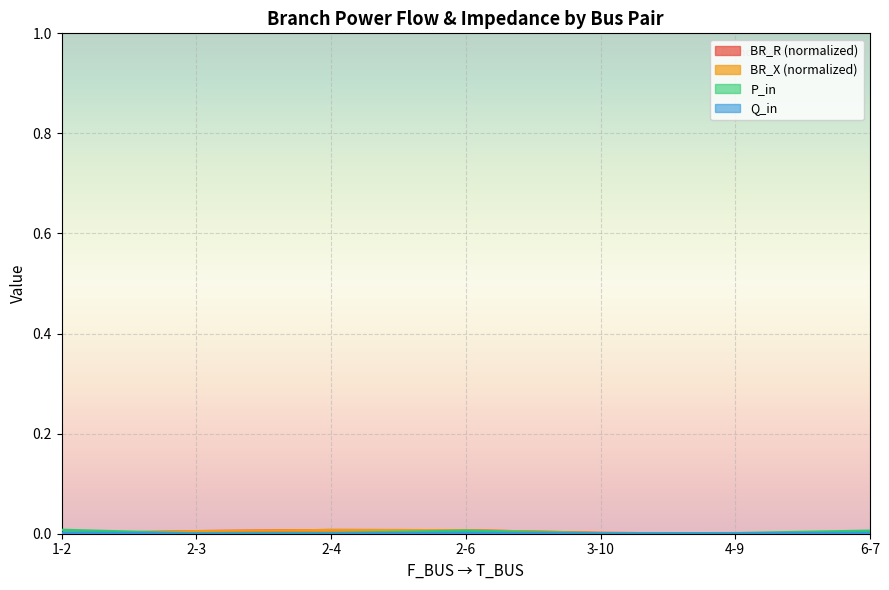

True or false: BR_X has more than 0 points higher than both neighbors.

True